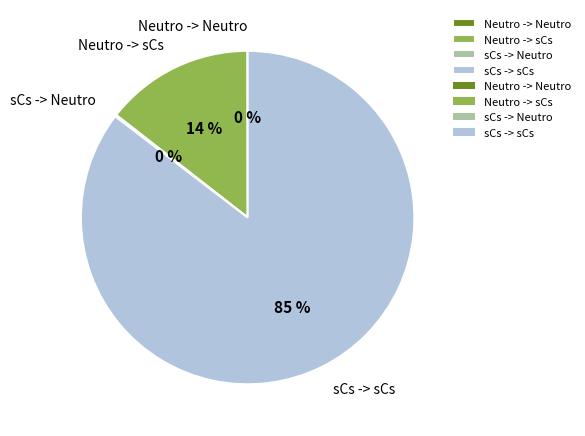

Does any single category account for the majority?

Yes